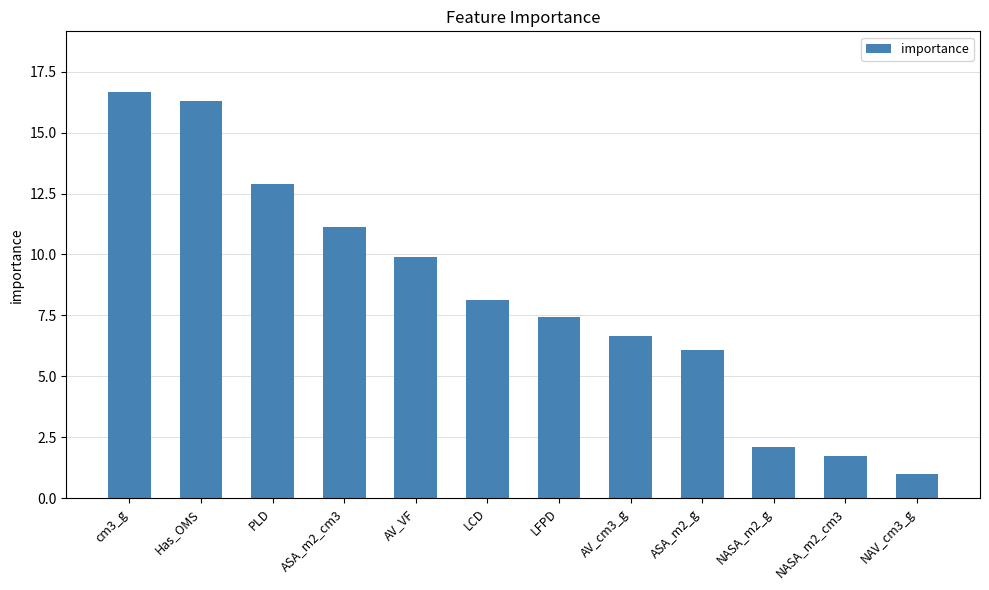

How many data points are above 8?

6